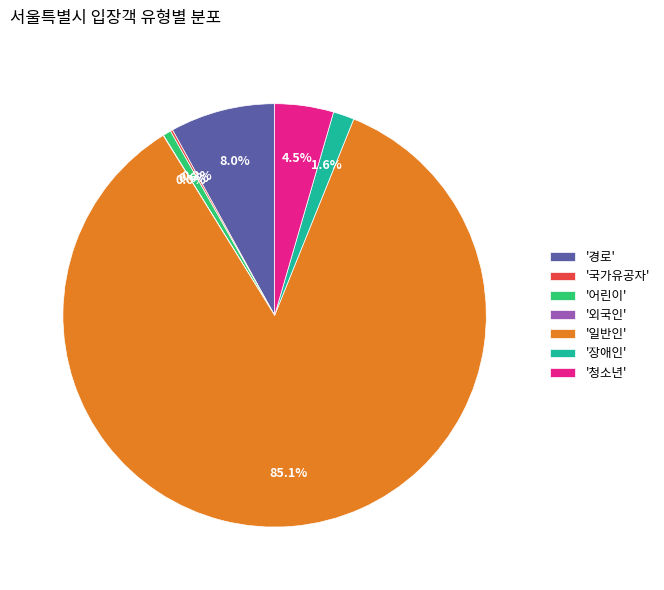

Which category accounts for the majority?

'일반인'